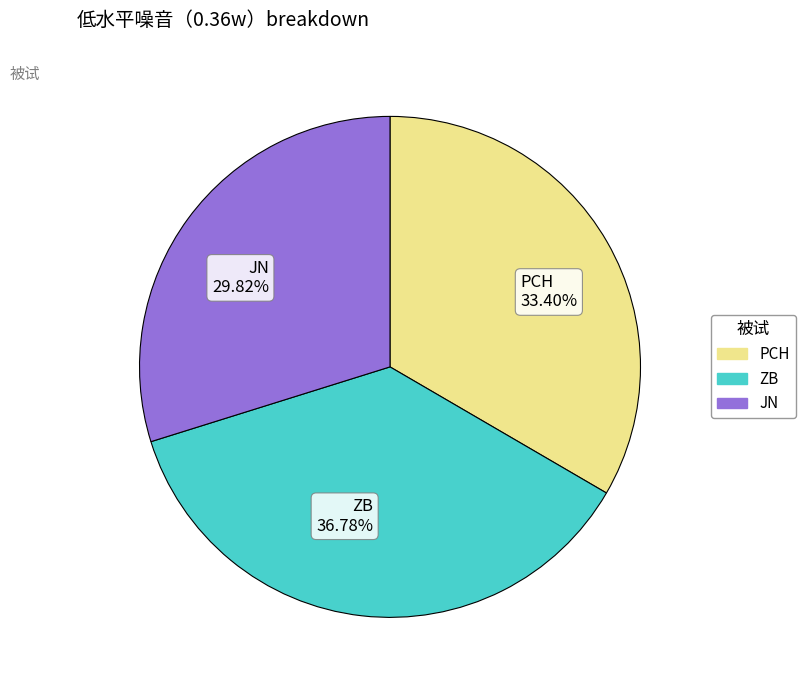

Does PCH represent more than half of the total?

No